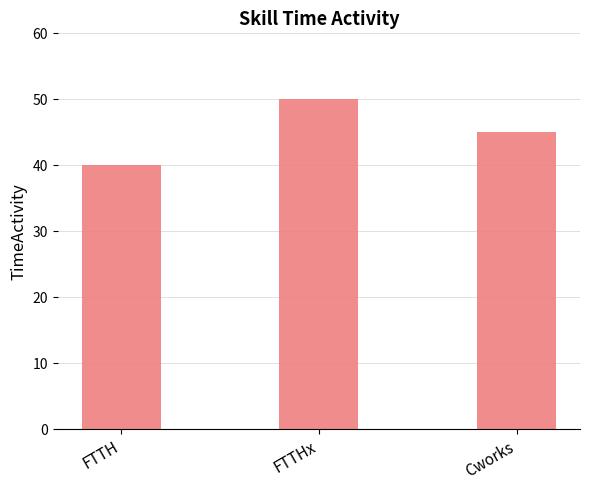

Reading left to right, list all the values displayed in this chart.

FTTH=40	FTTHx=50	Cworks=45